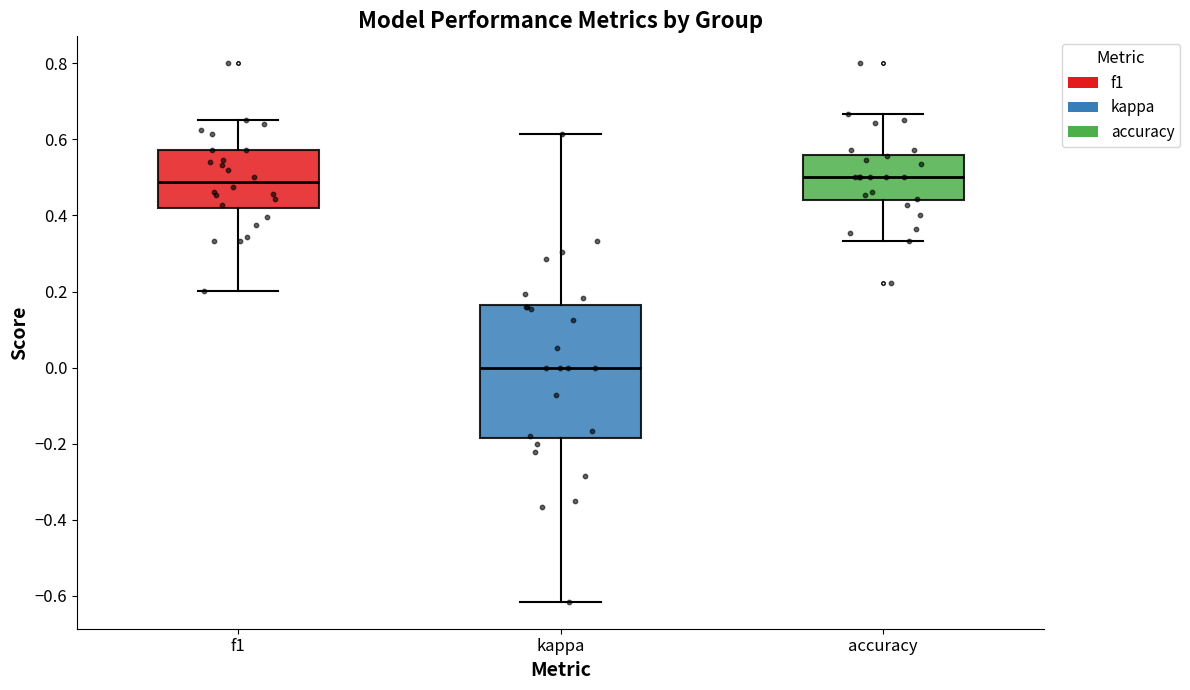

Which box has the lowest median line?

kappa